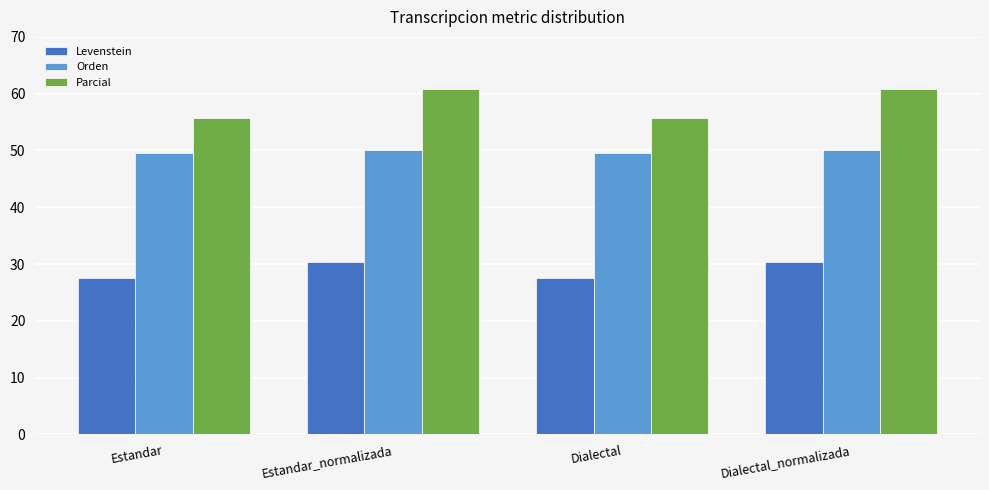

List the series in order of their peak value, highest first.

Parcial, Orden, Levenstein